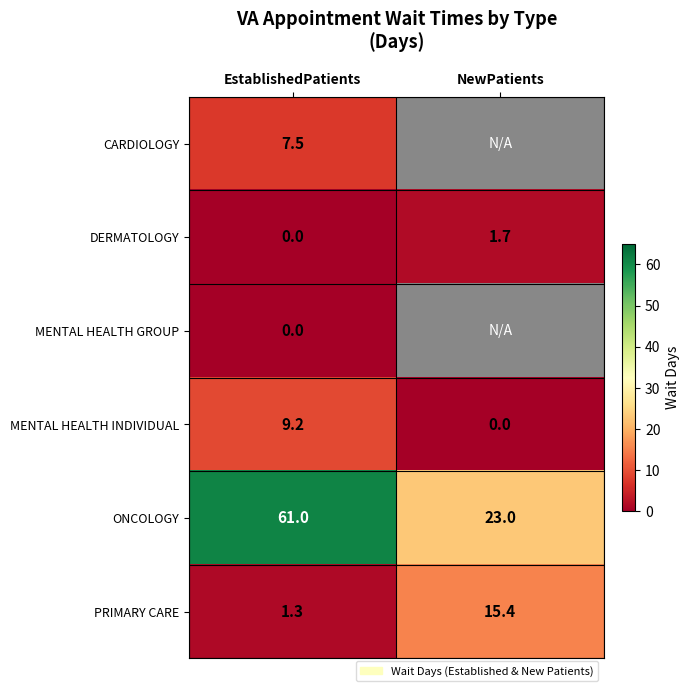

Is the value of MENTAL HEALTH INDIVIDUAL at EstablishedPatients greater than the value of DERMATOLOGY at EstablishedPatients?

Yes